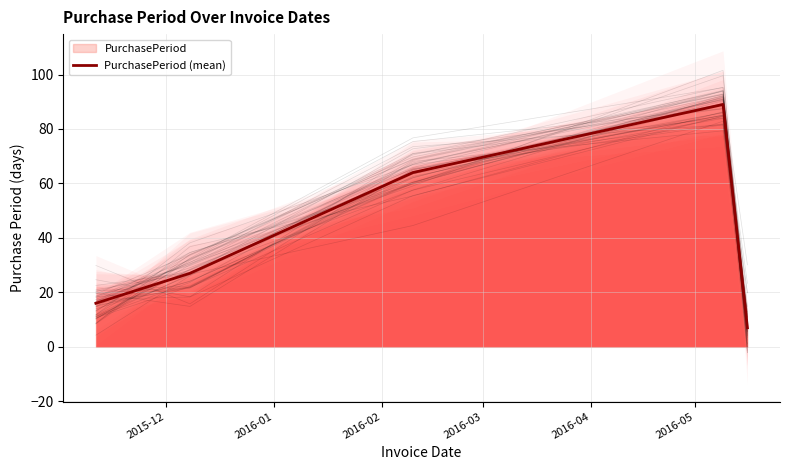

What is the minimum value for PurchasePeriod (mean)?

7